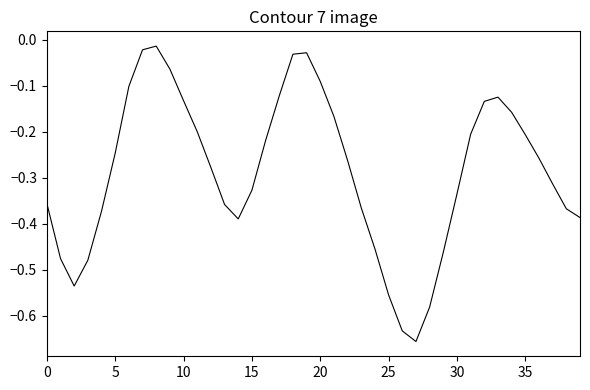

Does the chart have visible grid lines?

No